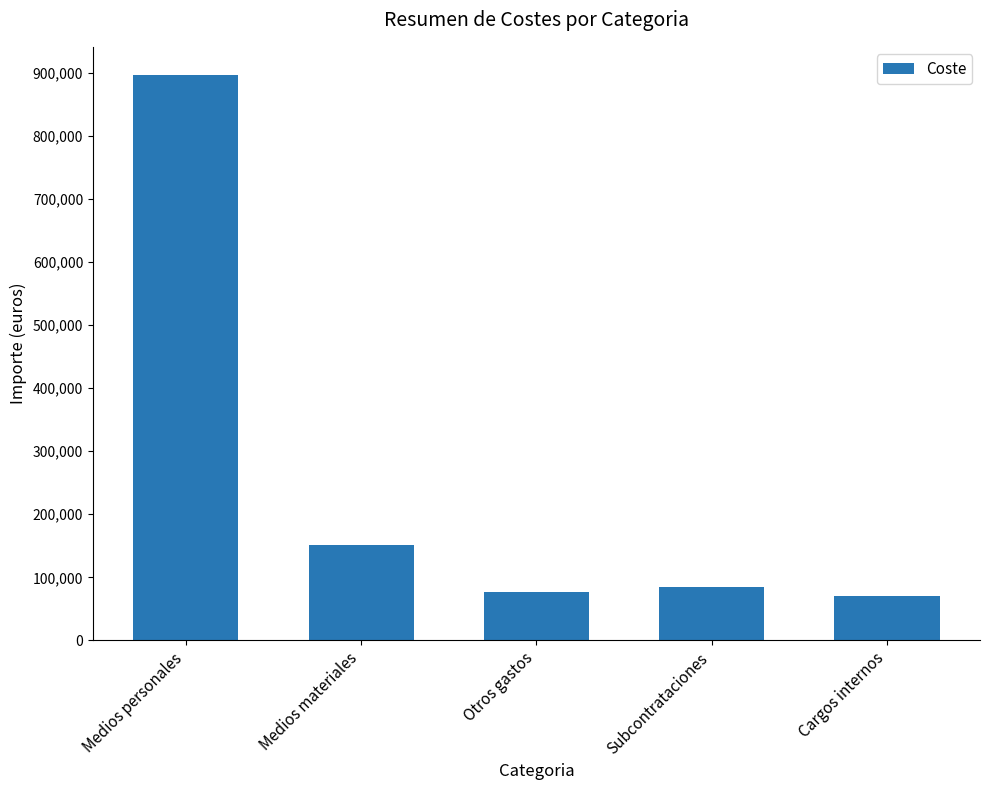

What is the greatest value displayed?

896000